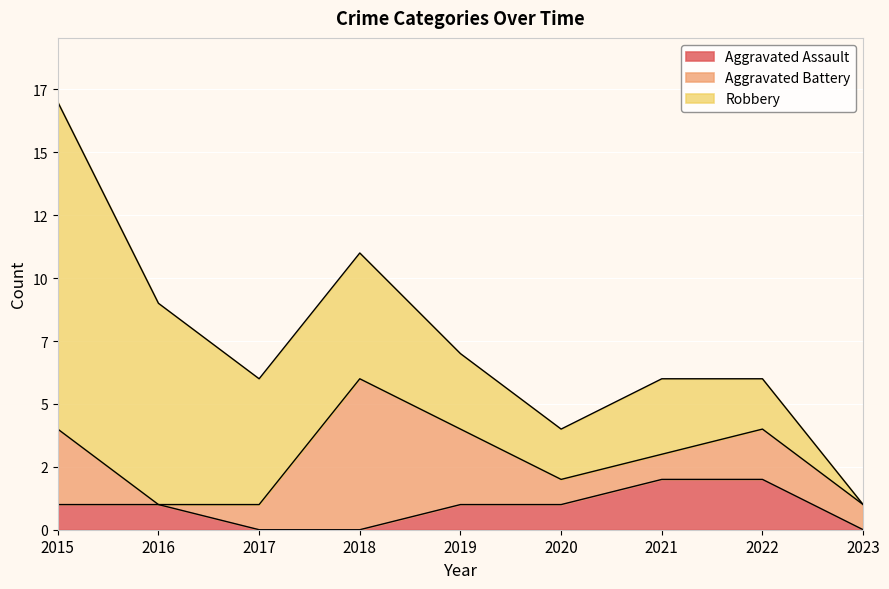

What are all the series names shown in the legend?

Aggravated Assault, Aggravated Battery, Robbery